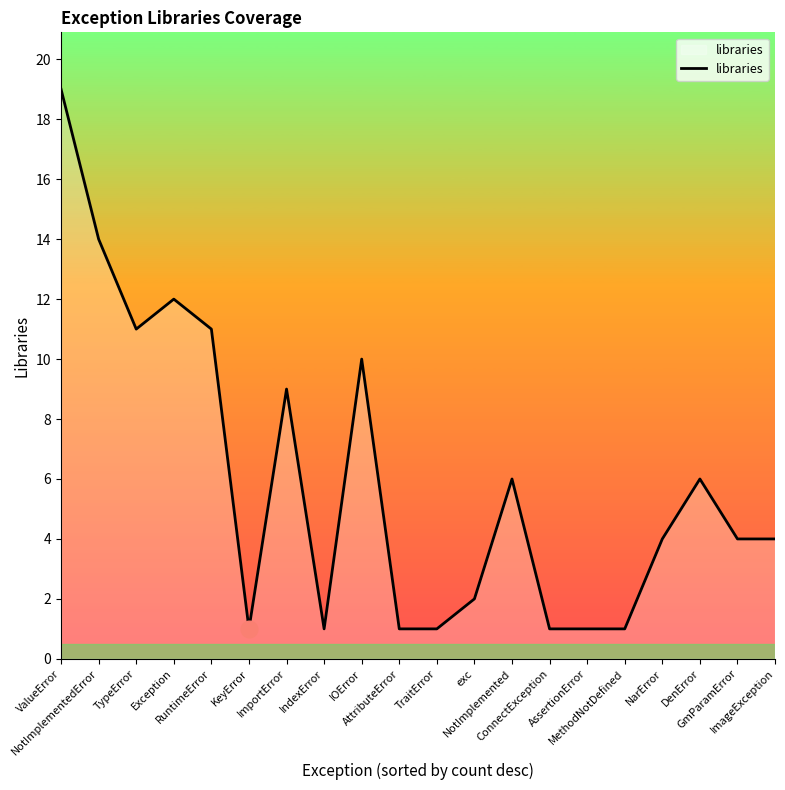

How many series are shown in this chart?

1